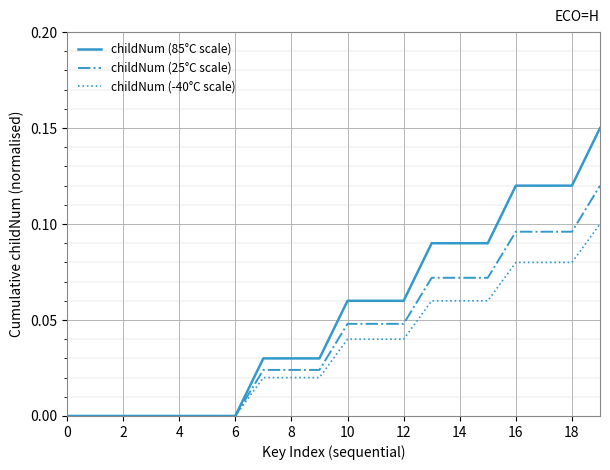

Which series has the largest total across all categories?

childNum (85°C scale)